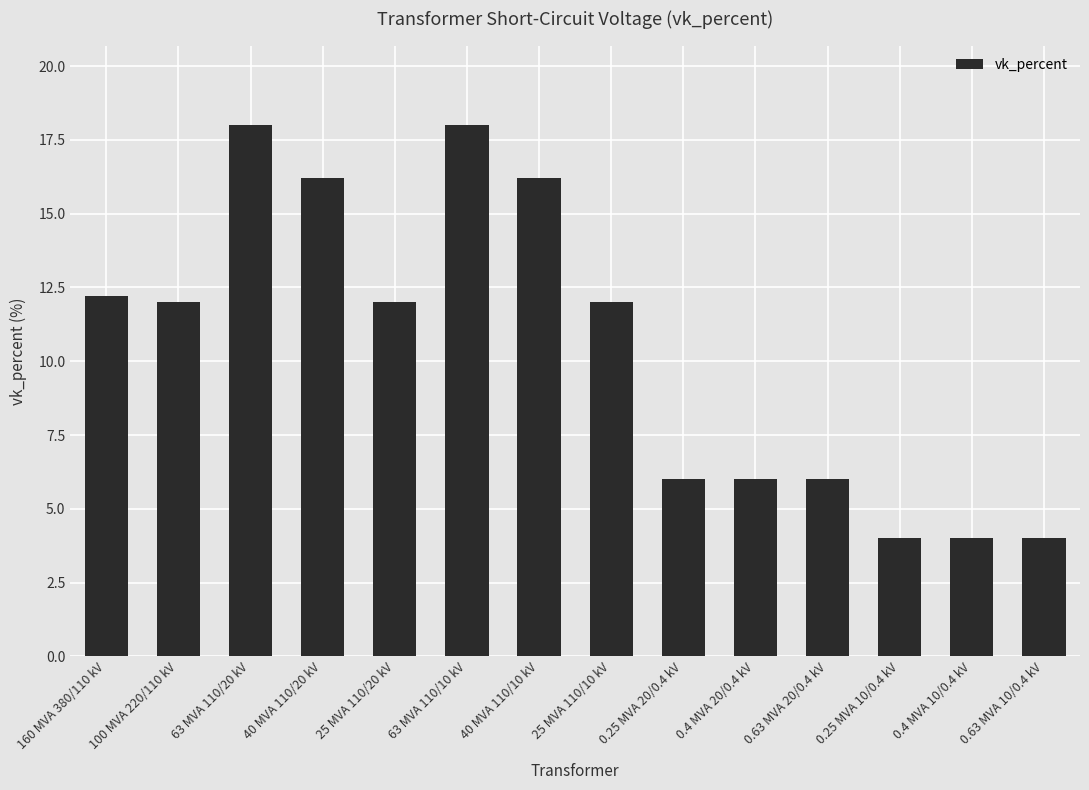

What is the greatest value displayed?

18.0